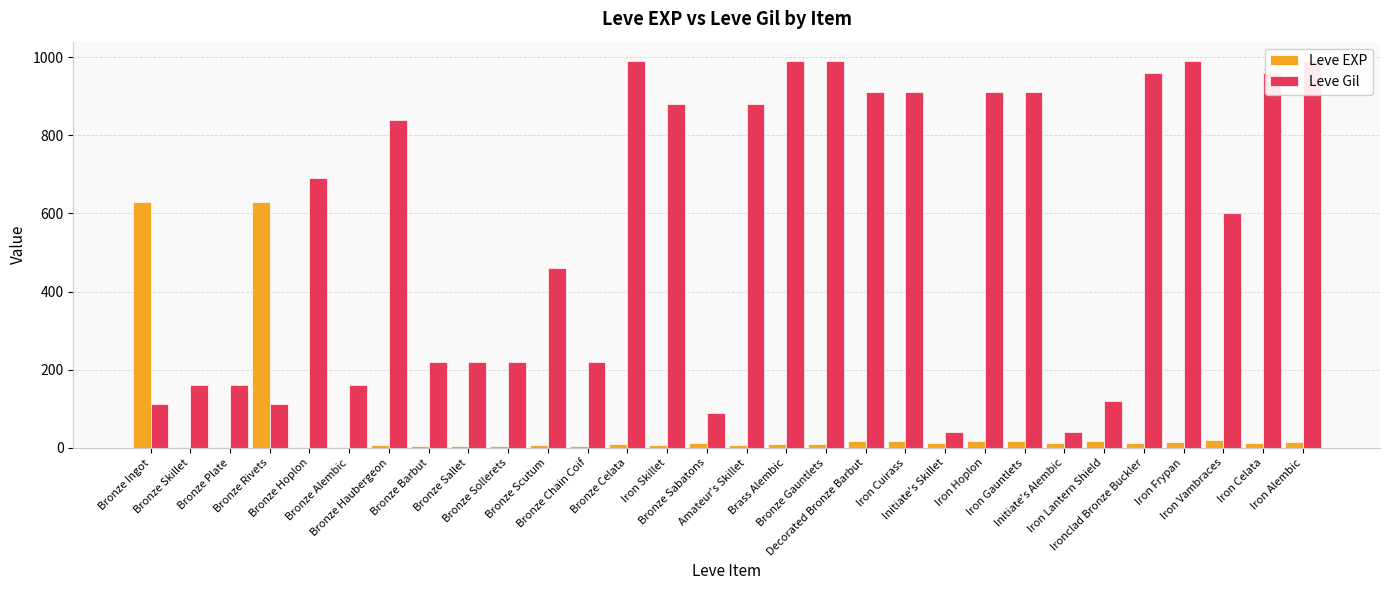

At how many categories does at least one series exceed 581?

18